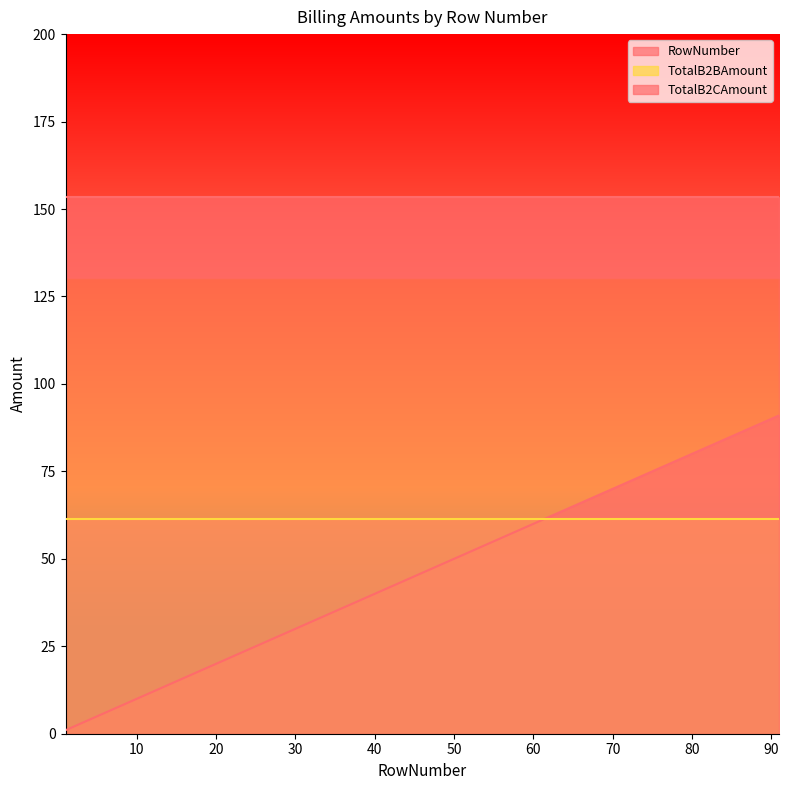

Count the number of categories in the chart.

27